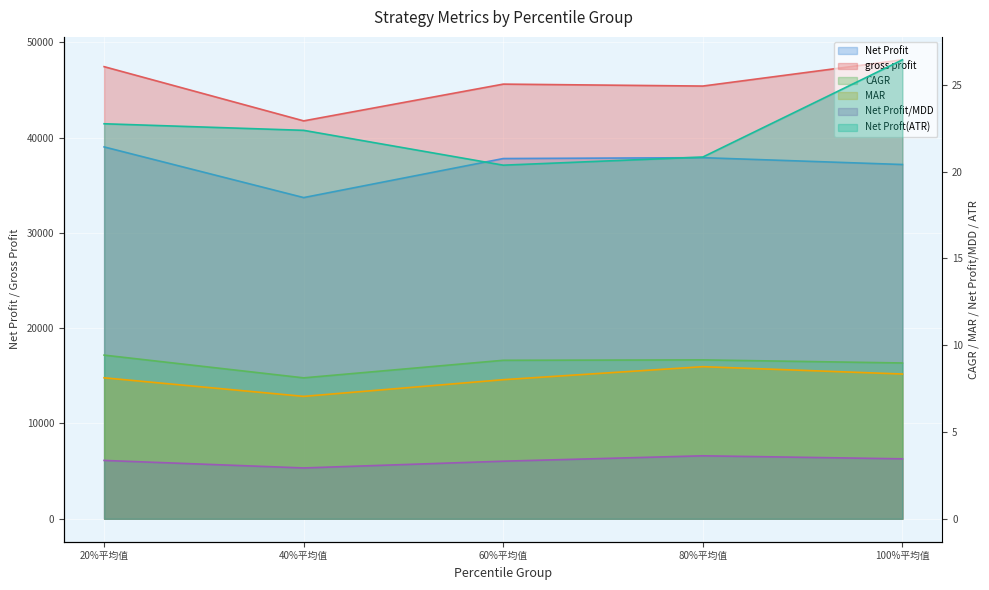

Where does the Net Proft(ATR) series first go above 22?

20%平均值